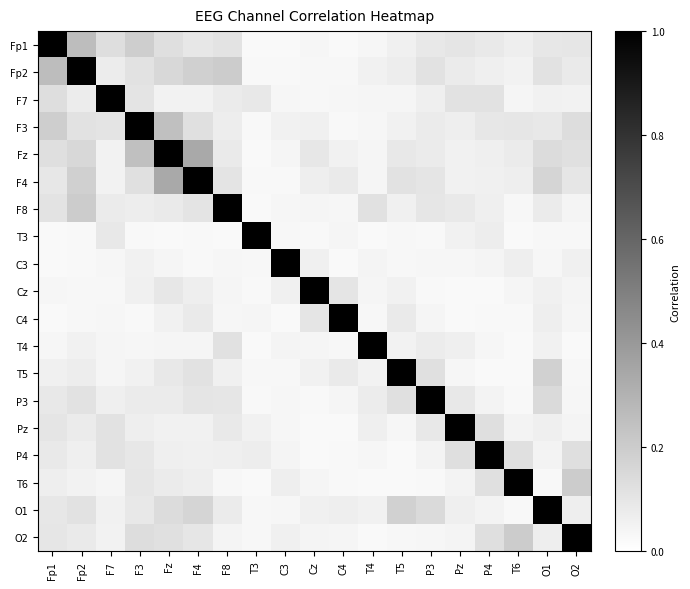

At which category does the chart reach its minimum across all series?

T3